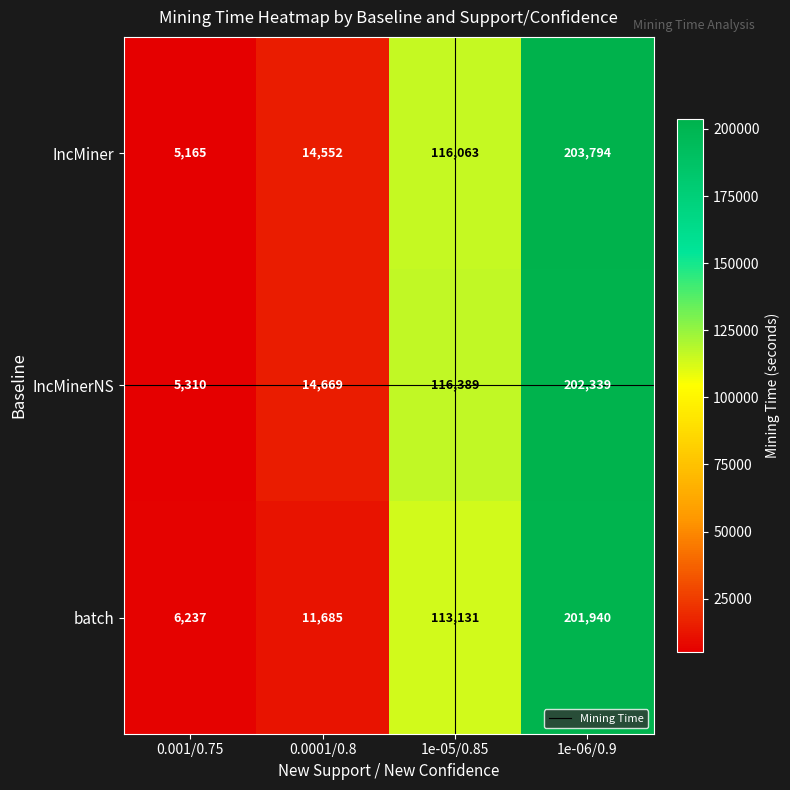

What is the approximate value of IncMinerNS at 1e-05/0.85, to the nearest 10?

116390